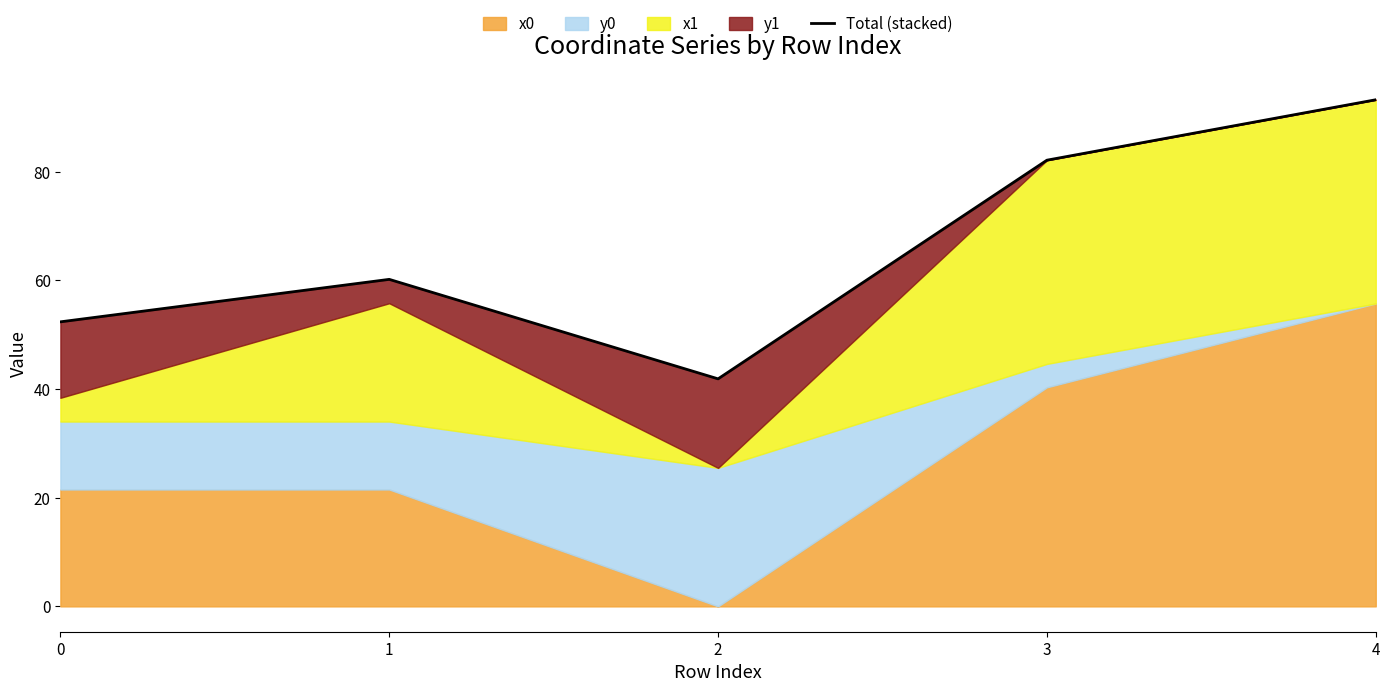

What is the ratio of the value at 2 to the value at 1?

0.7